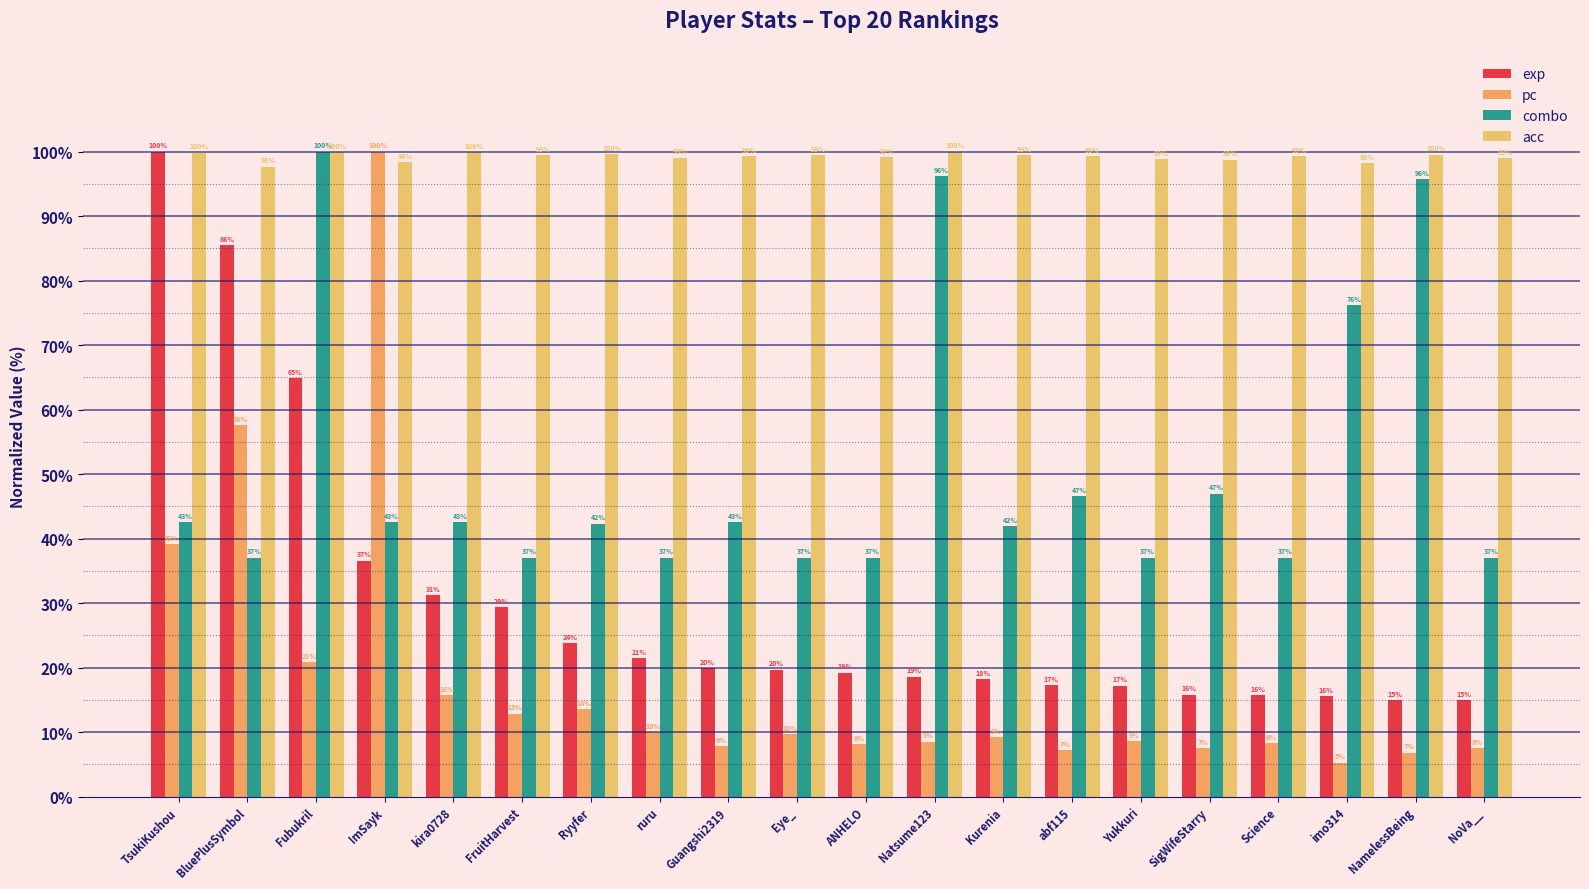

Does the chart contain any negative values?

No